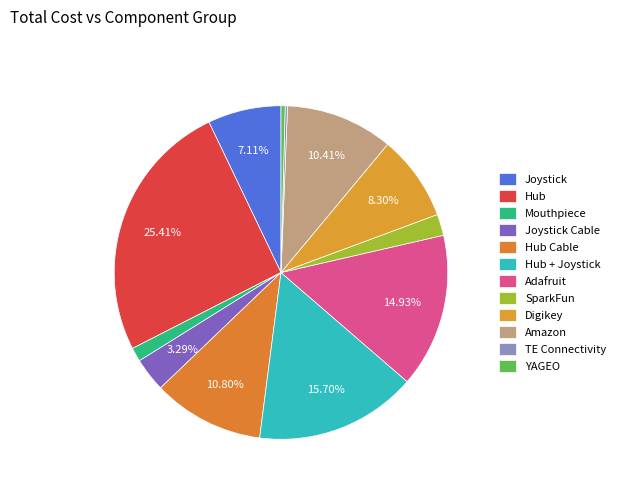

To the nearest percent, what percentage of the pie is Joystick?

7%